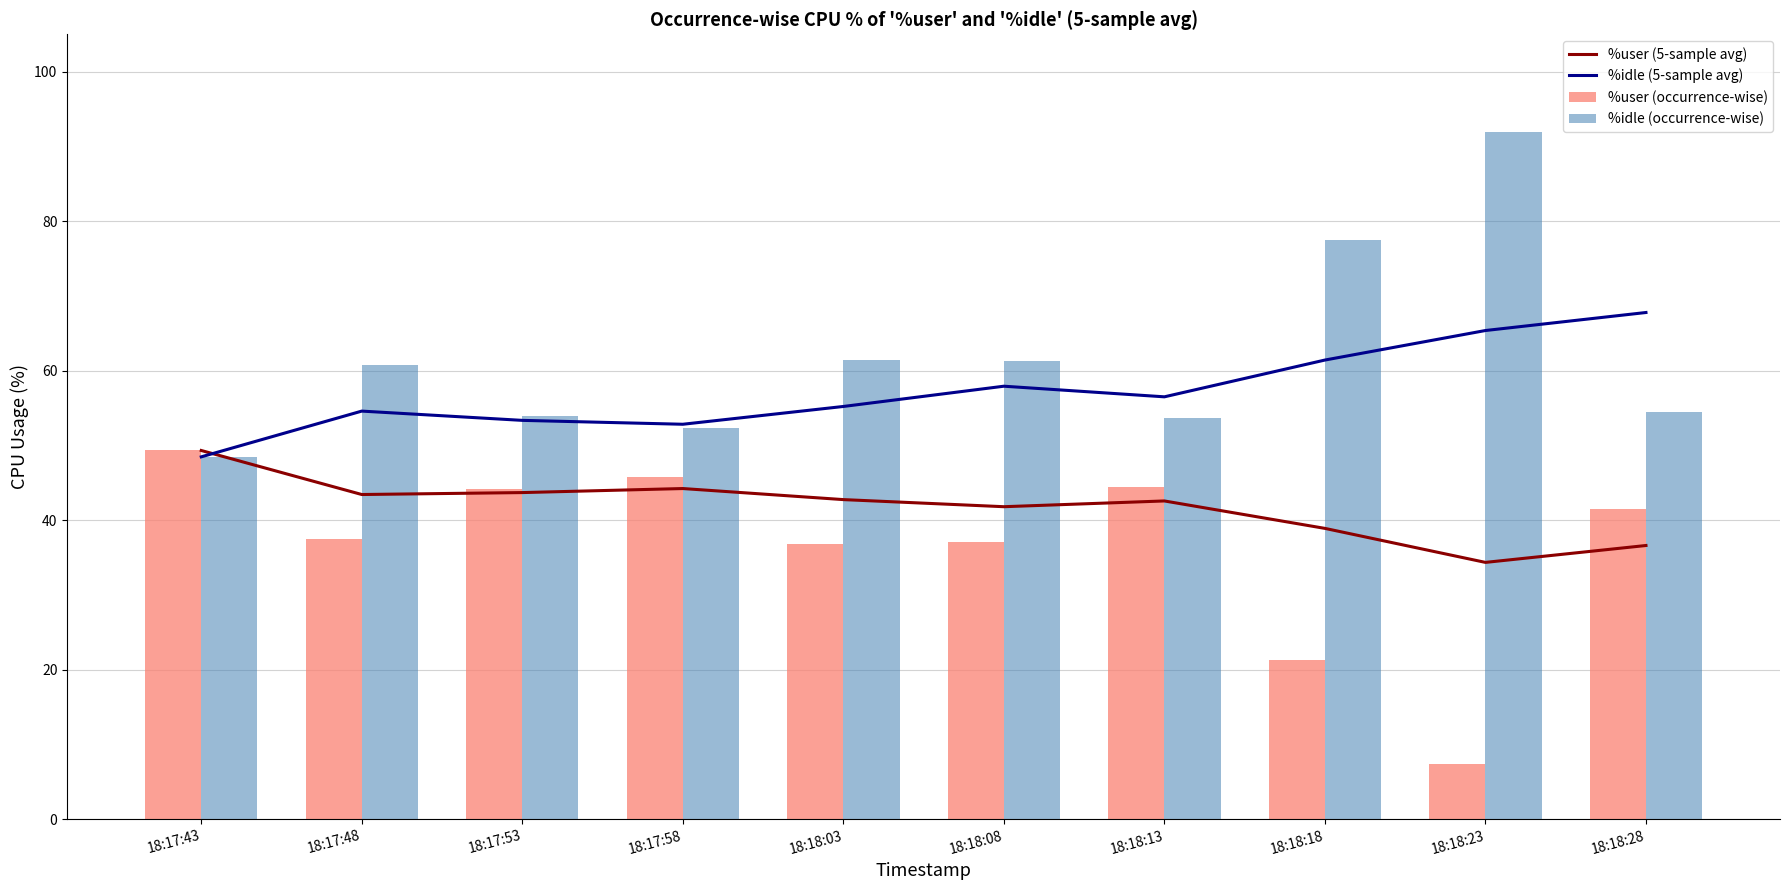

What is the difference between the highest and lowest values at 18:18:23?

84.6